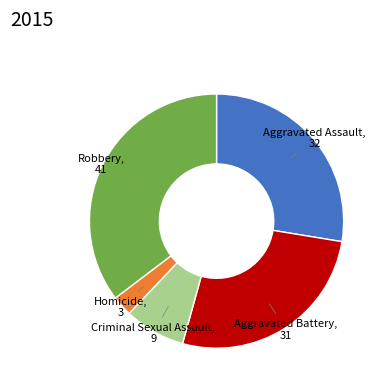

Is there any slice that represents more than half of the pie?

No